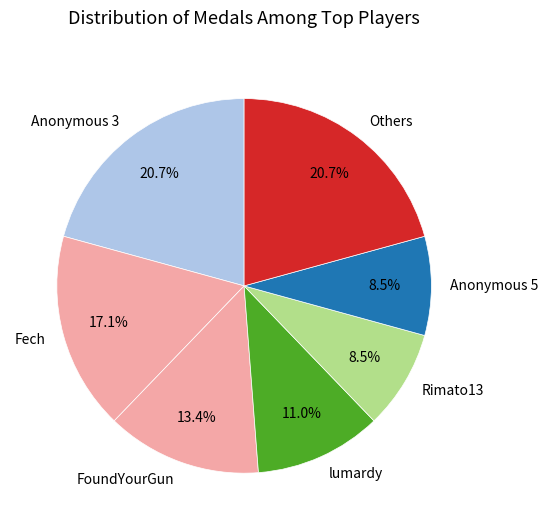

Which has a higher value, Fech or Others?

Others